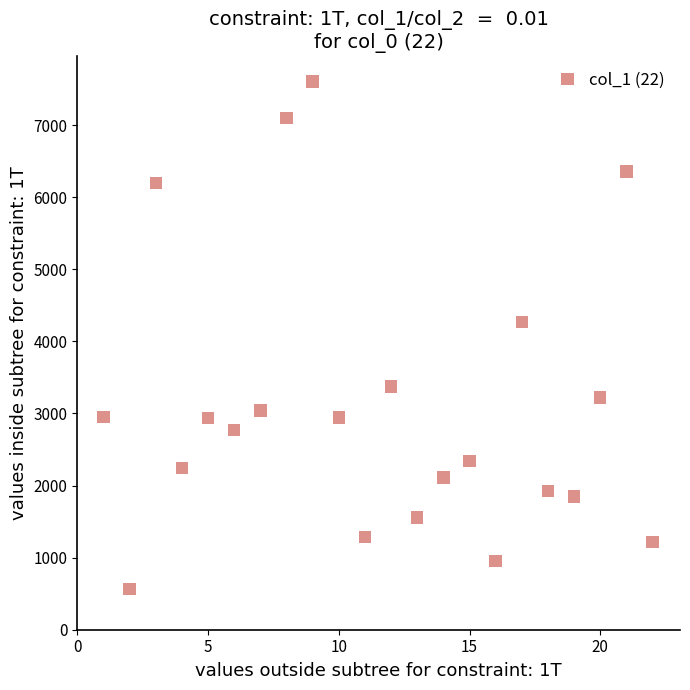

What Y value in the scatter plot is closest to 4081?

4264.3